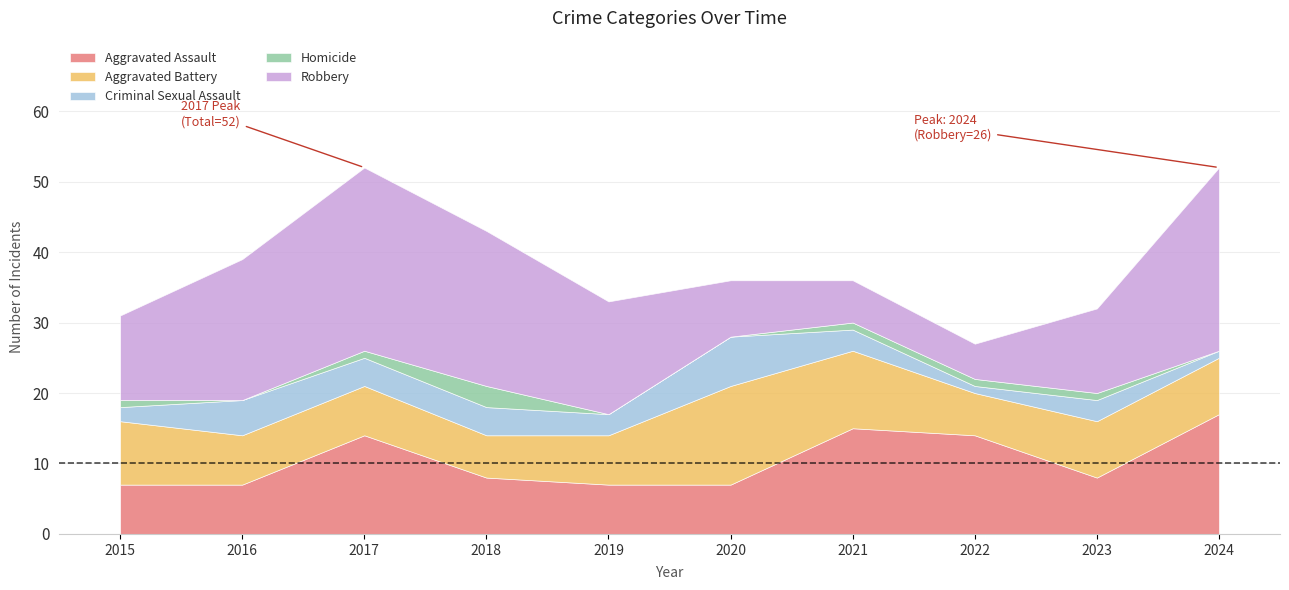

True or false: Homicide and Aggravated Assault intersect in this chart.

False